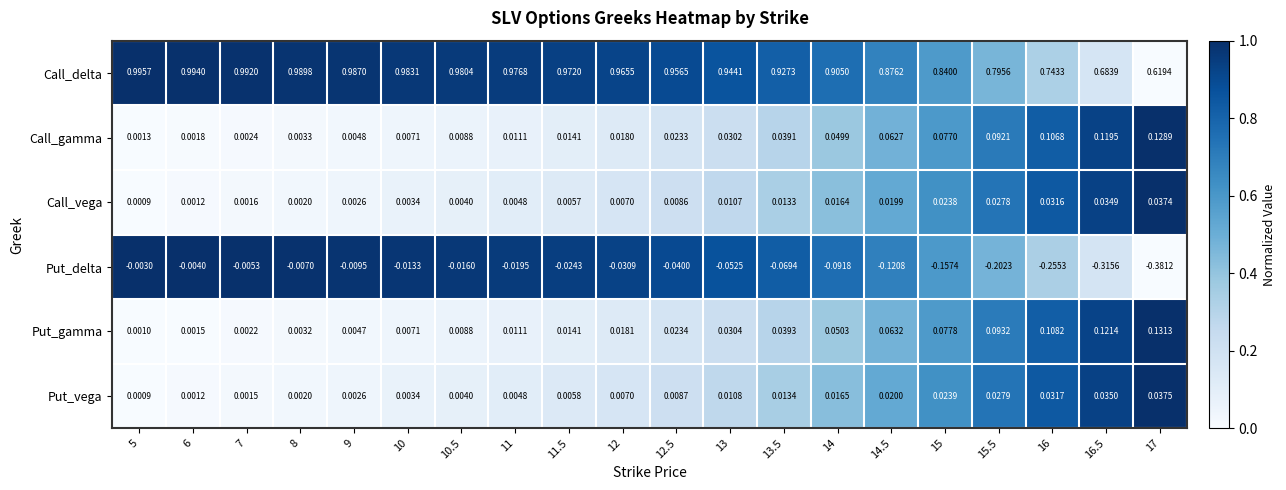

At 13.5, list the series in order from smallest to largest.

Put_delta, Call_vega, Put_vega, Call_gamma, Put_gamma, Call_delta